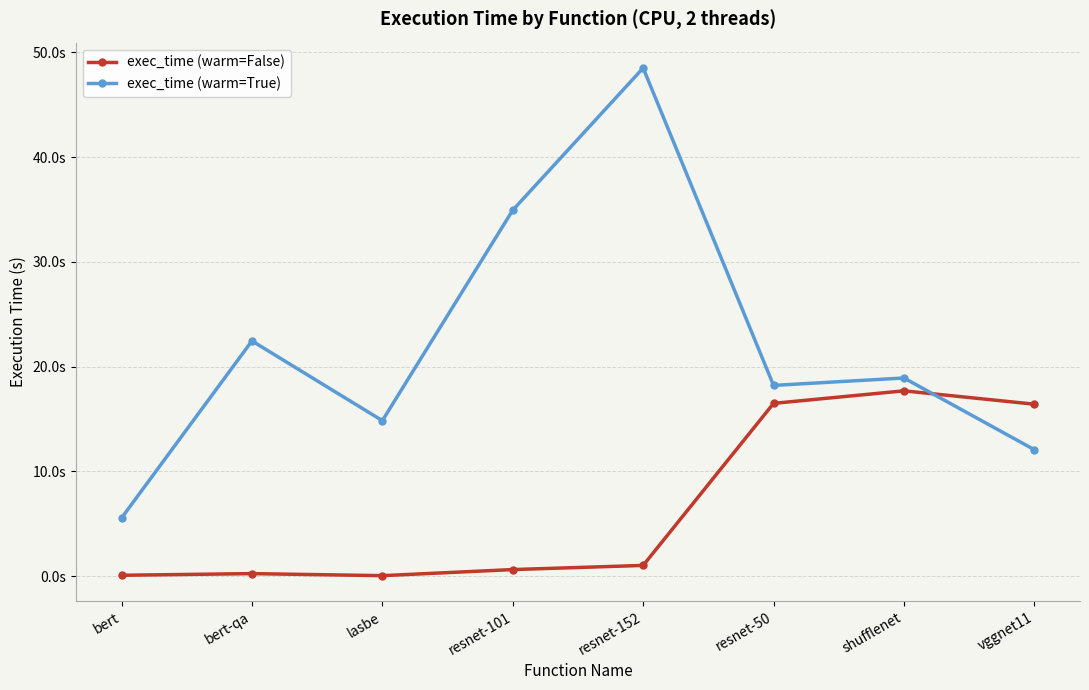

How many intersections are there between exec_time (warm=True) and exec_time (warm=False)?

1